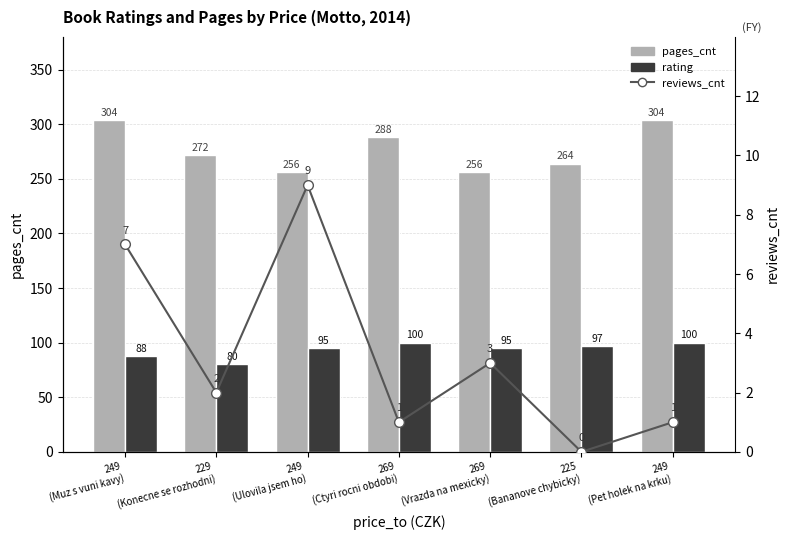

What is the maximum value shown in the chart?

304